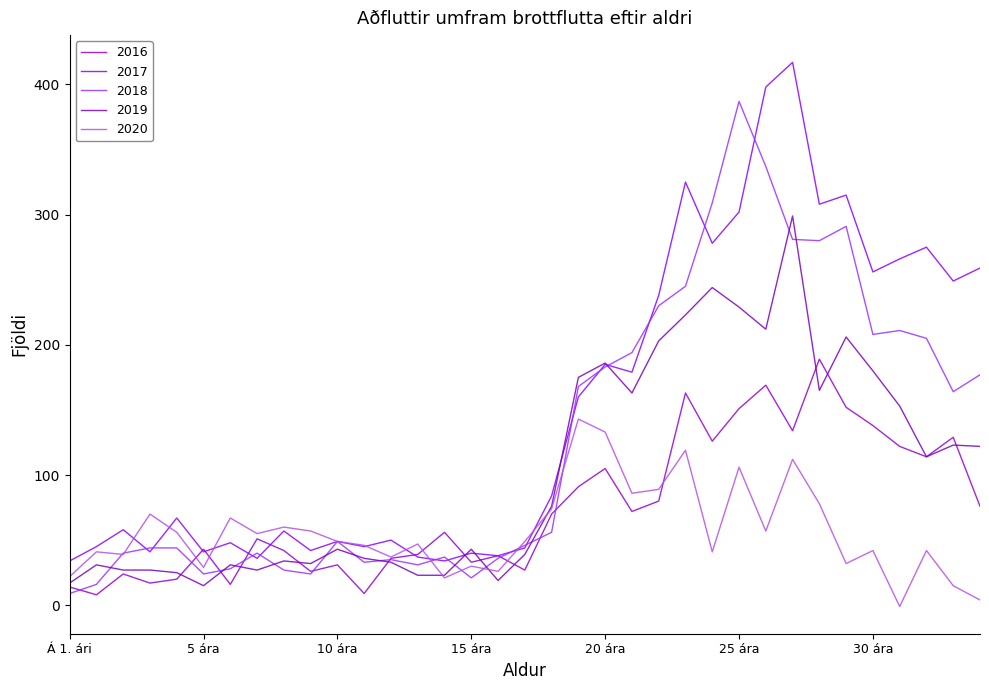

Reading left to right, extract all data points from this chart.

2016: Á 1. ári=14	1 árs=8	2 ára=24	3 ára=17	4 ára=20	5 ára=43	6 ára=16	7 ára=51	8 ára=42	9 ára=26	10 ára=31	11 ára=9	12 ára=36	13 ára=39	14 ára=56	15 ára=33	16 ára=38	17 ára=27	18 ára=70	19 ára=91	20 ára=105	21 ára=72	22 ára=80	23 ára=163	24 ára=126	25 ára=151	26 ára=169	27 ára=134	28 ára=189	29 ára=152	30 ára=138	31 ára=122	32 ára=114	33 ára=129	34 ára=76
2017: Á 1. ári=34	1 árs=45	2 ára=58	3 ára=41	4 ára=67	5 ára=41	6 ára=48	7 ára=36	8 ára=57	9 ára=42	10 ára=49	11 ára=45	12 ára=50	13 ára=37	14 ára=34	15 ára=40	16 ára=38	17 ára=44	18 ára=84	19 ára=160	20 ára=185	21 ára=179	22 ára=238	23 ára=325	24 ára=278	25 ára=302	26 ára=398	27 ára=417	28 ára=308	29 ára=315	30 ára=256	31 ára=266	32 ára=275	33 ára=249	34 ára=259
2018: Á 1. ári=9	1 árs=16	2 ára=40	3 ára=44	4 ára=44	5 ára=24	6 ára=28	7 ára=40	8 ára=27	9 ára=24	10 ára=49	11 ára=33	12 ára=35	13 ára=31	14 ára=37	15 ára=21	16 ára=36	17 ára=46	18 ára=56	19 ára=168	20 ára=183	21 ára=194	22 ára=230	23 ára=245	24 ára=309	25 ára=387	26 ára=337	27 ára=281	28 ára=280	29 ára=291	30 ára=208	31 ára=211	32 ára=205	33 ára=164	34 ára=177
2019: Á 1. ári=17	1 árs=31	2 ára=27	3 ára=27	4 ára=25	5 ára=15	6 ára=31	7 ára=27	8 ára=34	9 ára=32	10 ára=43	11 ára=36	12 ára=33	13 ára=23	14 ára=23	15 ára=43	16 ára=19	17 ára=39	18 ára=76	19 ára=175	20 ára=186	21 ára=163	22 ára=203	23 ára=223	24 ára=244	25 ára=229	26 ára=212	27 ára=299	28 ára=165	29 ára=206	30 ára=180	31 ára=153	32 ára=114	33 ára=123	34 ára=122
2020: Á 1. ári=22	1 árs=41	2 ára=39	3 ára=70	4 ára=56	5 ára=29	6 ára=67	7 ára=55	8 ára=60	9 ára=57	10 ára=49	11 ára=46	12 ára=37	13 ára=47	14 ára=21	15 ára=30	16 ára=26	17 ára=49	18 ára=74	19 ára=143	20 ára=133	21 ára=86	22 ára=89	23 ára=119	24 ára=41	25 ára=106	26 ára=57	27 ára=112	28 ára=78	29 ára=32	30 ára=42	31 ára=-1	32 ára=42	33 ára=15	34 ára=4